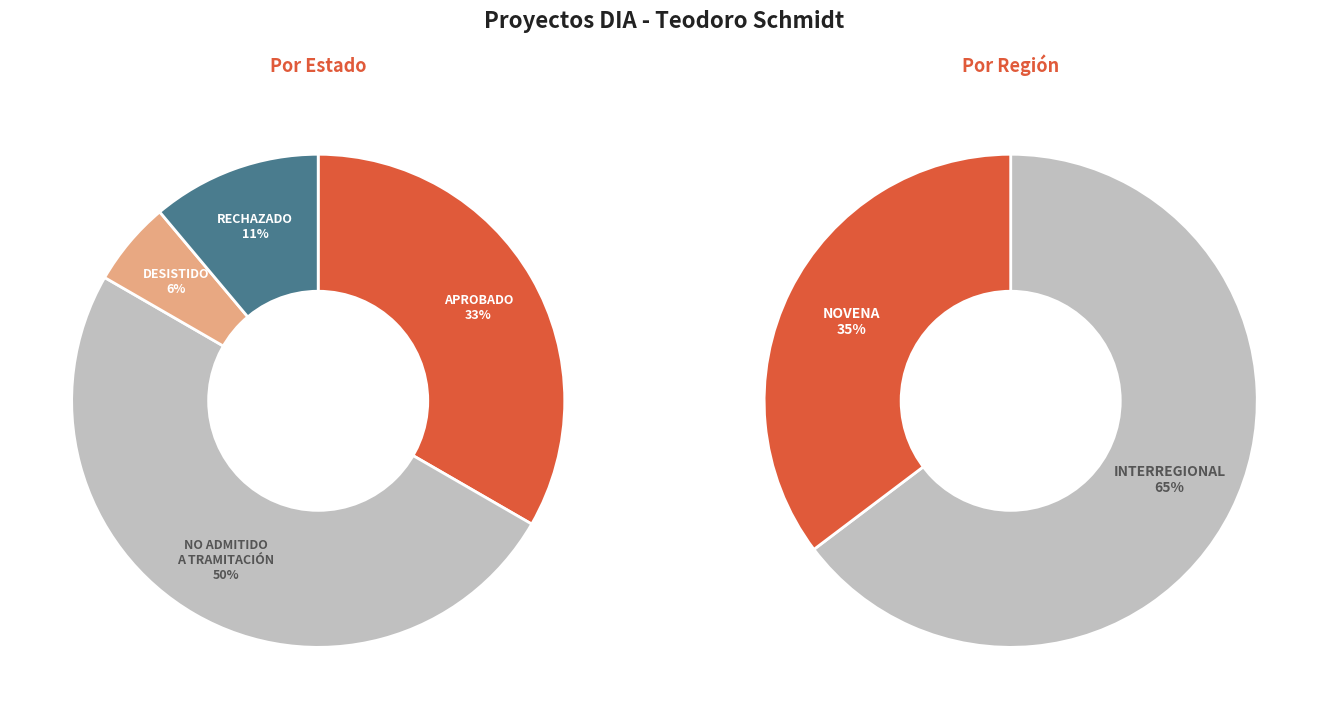

What percentage do No Admitido a Tramitación and Rechazado together represent?

61.1%